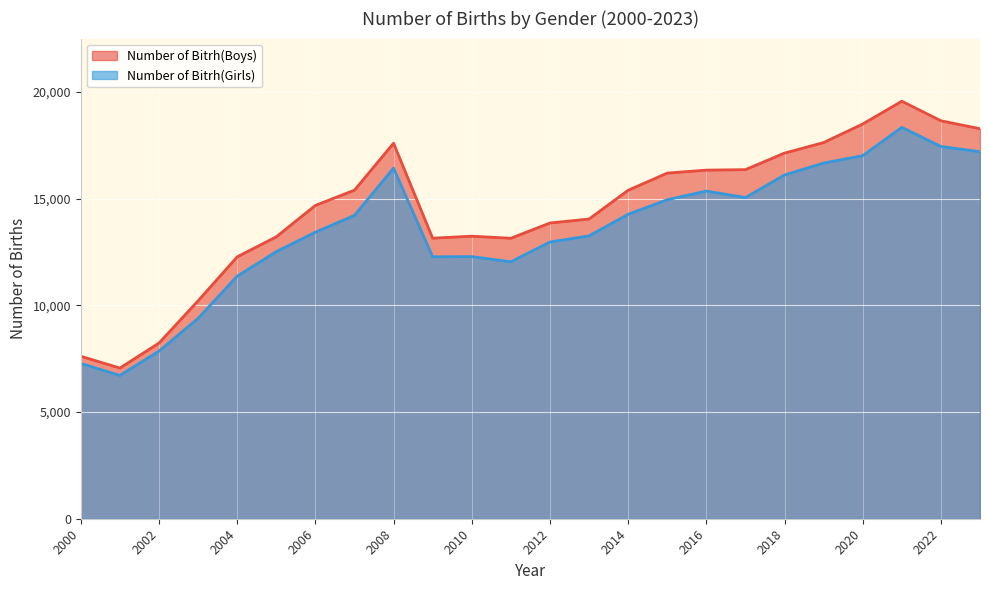

True or false: Number of Bitrh(Girls) and Number of Bitrh(Boys) cross at least once.

False